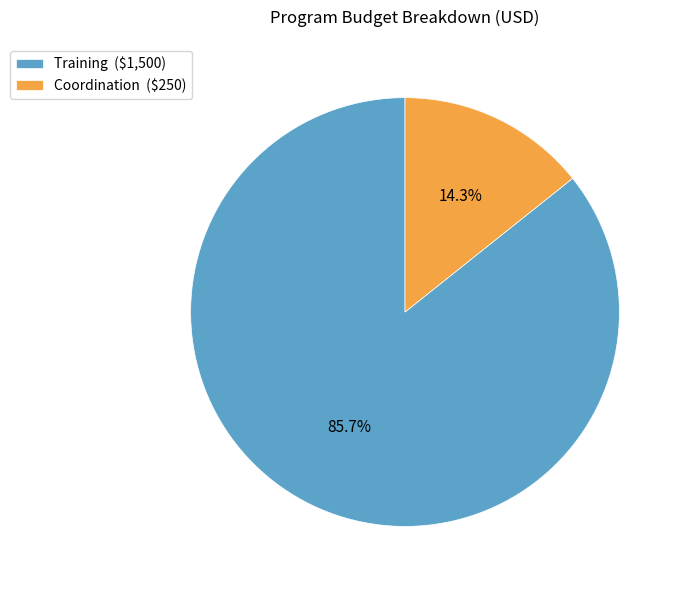

Which slice is the largest?

Training